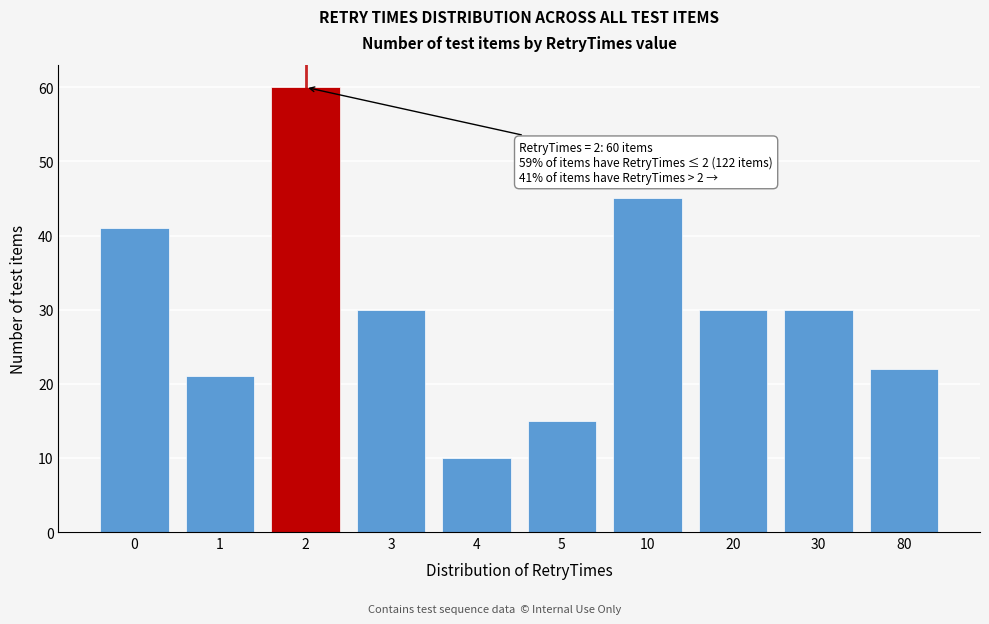

Reading left to right, what are all the values shown in this chart?

41	21	60	30	10	15	45	30	30	22